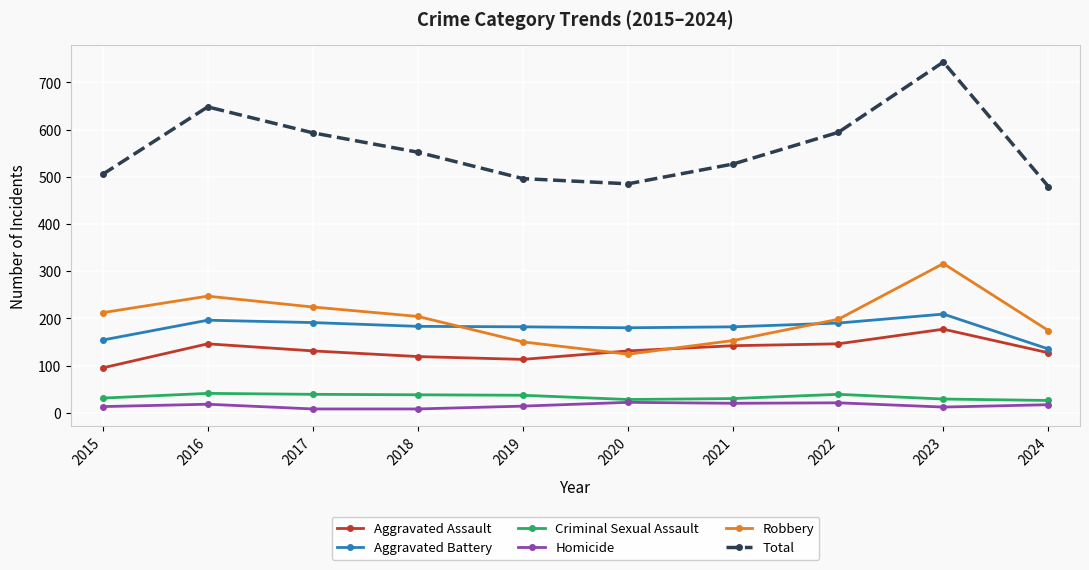

What is the maximum value for Aggravated Battery?

209